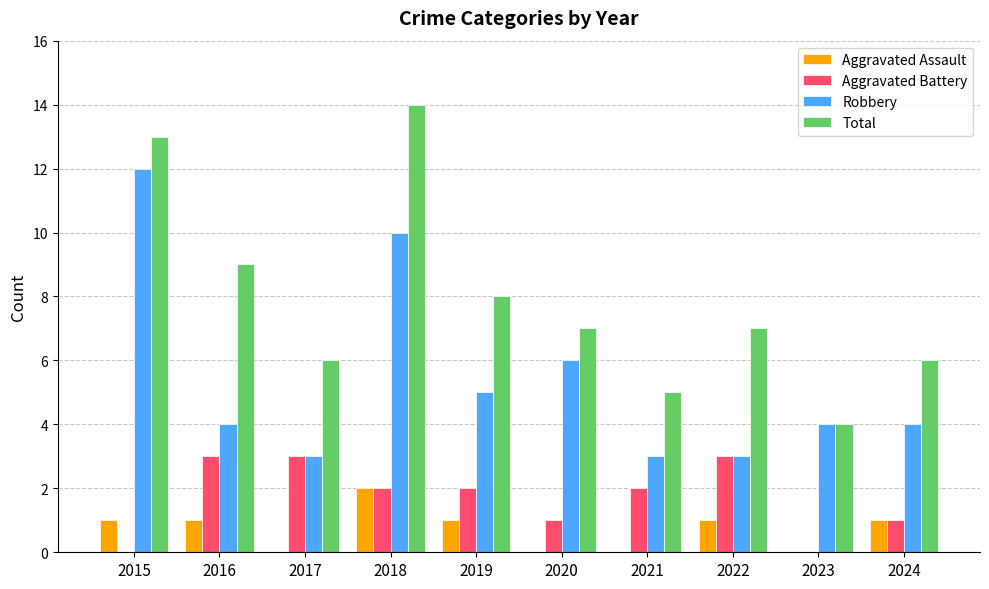

What is the sum of all Robbery values?

54